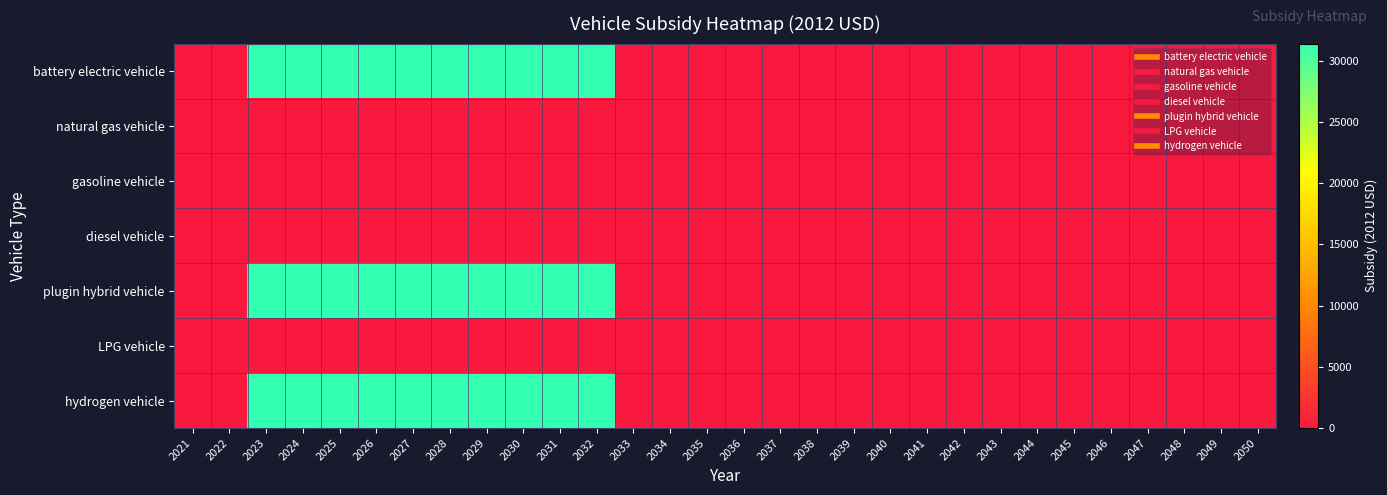

At which category does the chart reach its minimum across all series?

2021